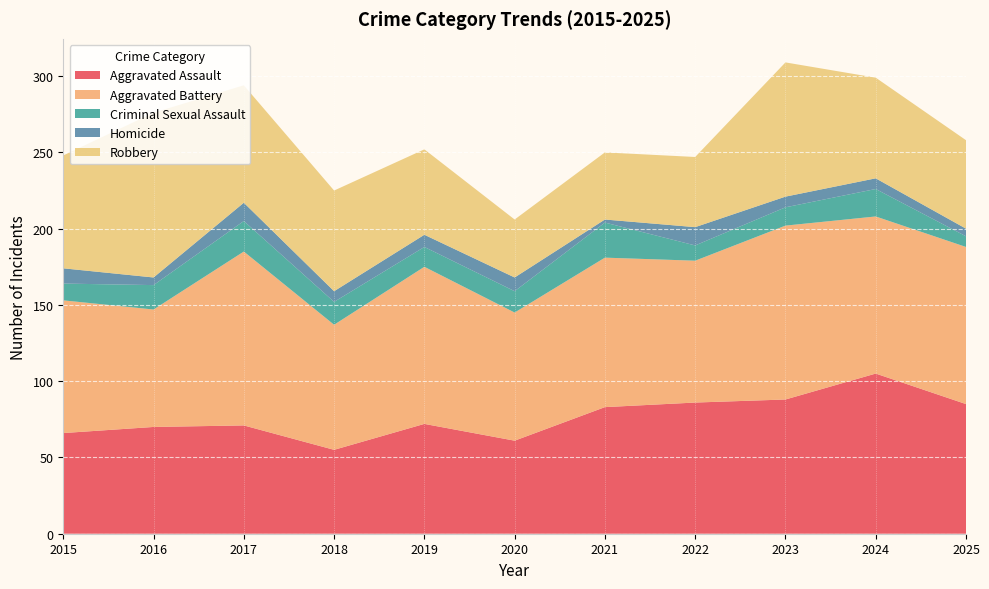

Reading left to right, transcribe all the data shown in this chart.

Aggravated Assault: 2015=66	2016=70	2017=71	2018=55	2019=72	2020=61	2021=83	2022=86	2023=88	2024=105	2025=85
Aggravated Battery: 2015=87	2016=77	2017=114	2018=82	2019=103	2020=84	2021=98	2022=93	2023=114	2024=103	2025=103
Criminal Sexual Assault: 2015=11	2016=16	2017=20	2018=15	2019=13	2020=14	2021=23	2022=10	2023=12	2024=18	2025=7
Homicide: 2015=10	2016=5	2017=12	2018=7	2019=8	2020=9	2021=2	2022=12	2023=7	2024=7	2025=5
Robbery: 2015=74	2016=108	2017=77	2018=66	2019=56	2020=38	2021=44	2022=46	2023=88	2024=66	2025=58